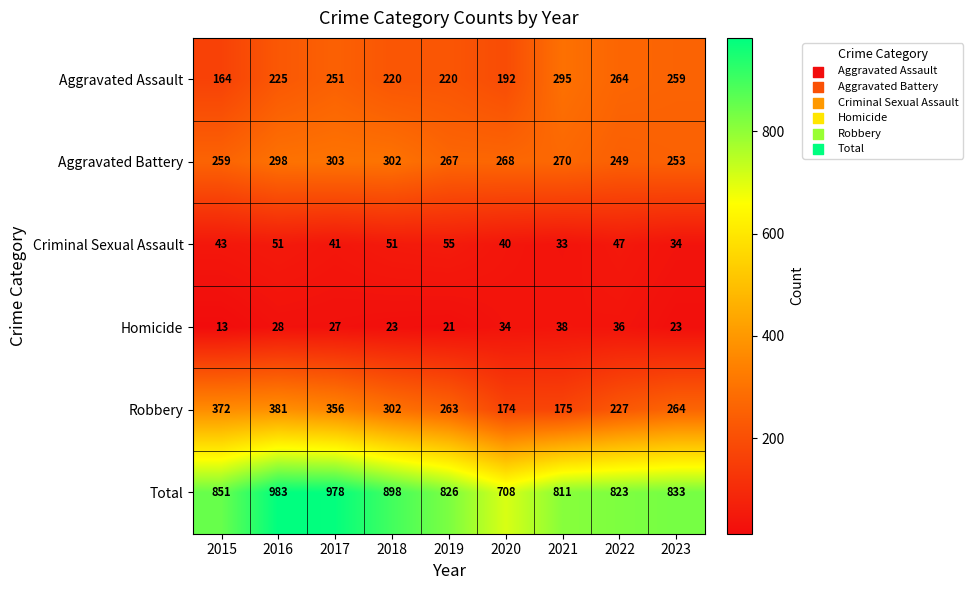

At which category is the sum across all series the highest?

2016